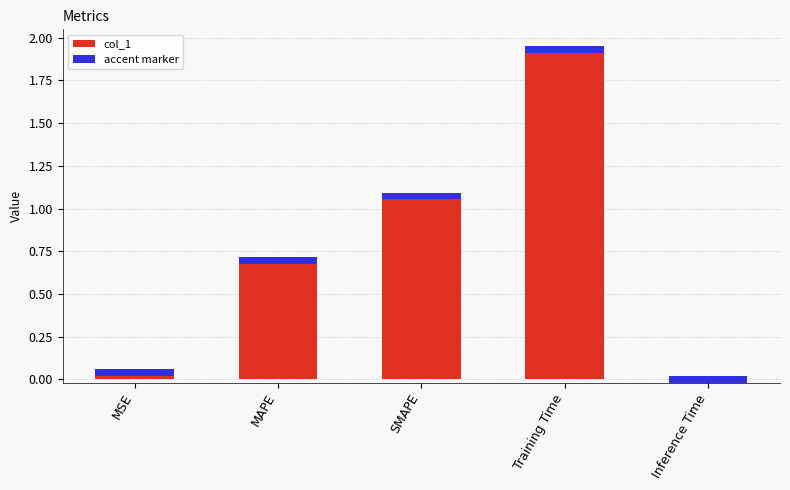

Reading left to right, extract all data points from this chart.

0.0	0.7	1.1	1.9	0.0